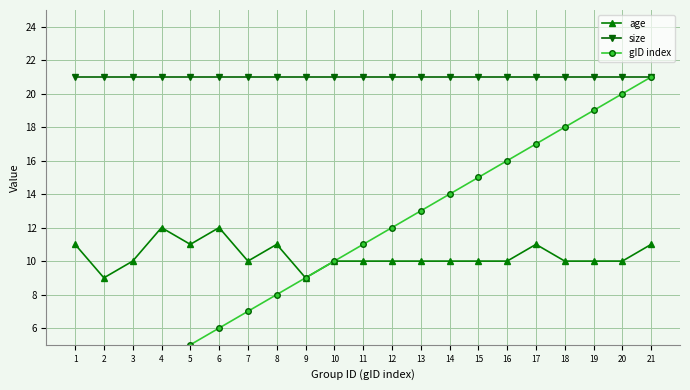

What is the difference between the maximum and minimum values in the gID index series?

20